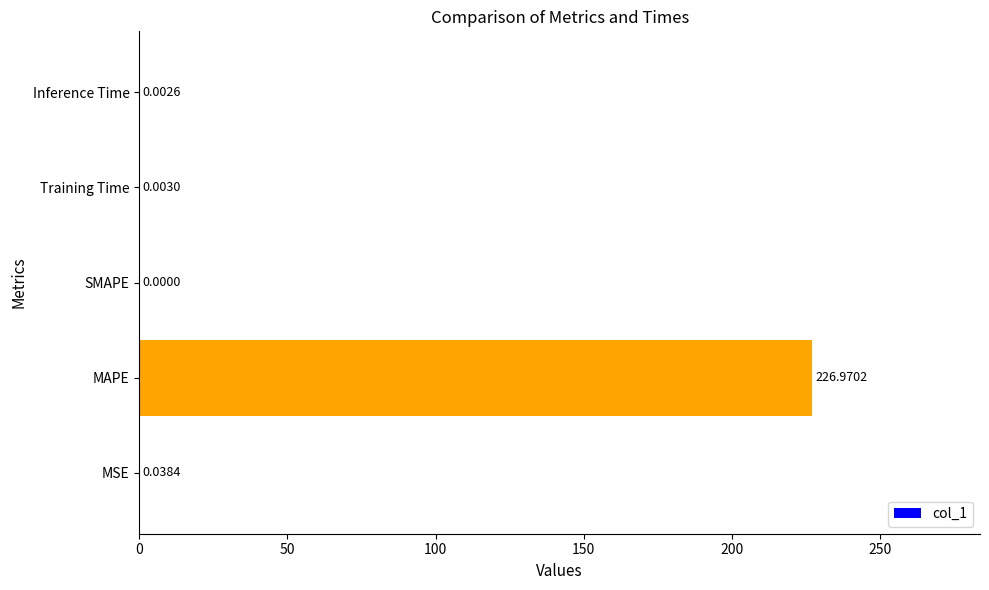

Does the chart contain stacked bars?

No